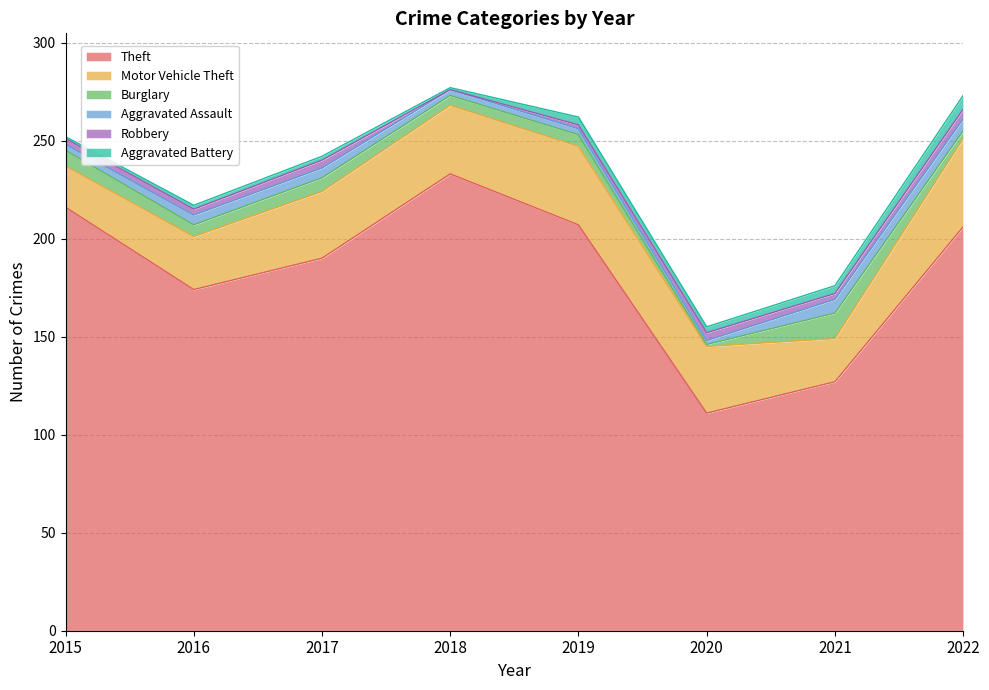

How many lines are shown in the chart?

6